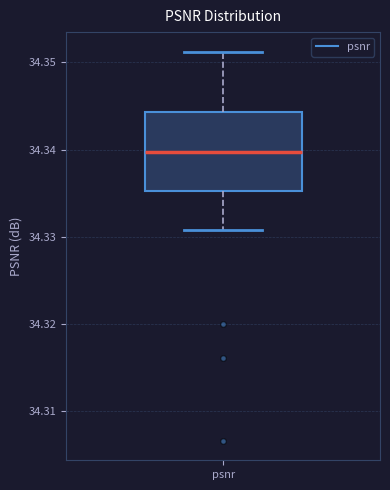

Read this box plot against the y-axis: the position of the median line, the range covered by the box, and the ends of both whiskers. The values are not printed on the chart, so give them approximately, as read against the axis.

median 34.340, box 34.335 to 34.344, whiskers 34.331 to 34.351